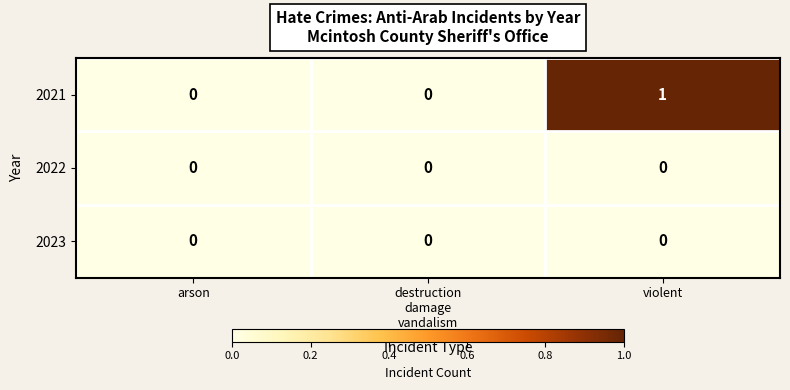

How many 2021 values are between 0 and 1?

3